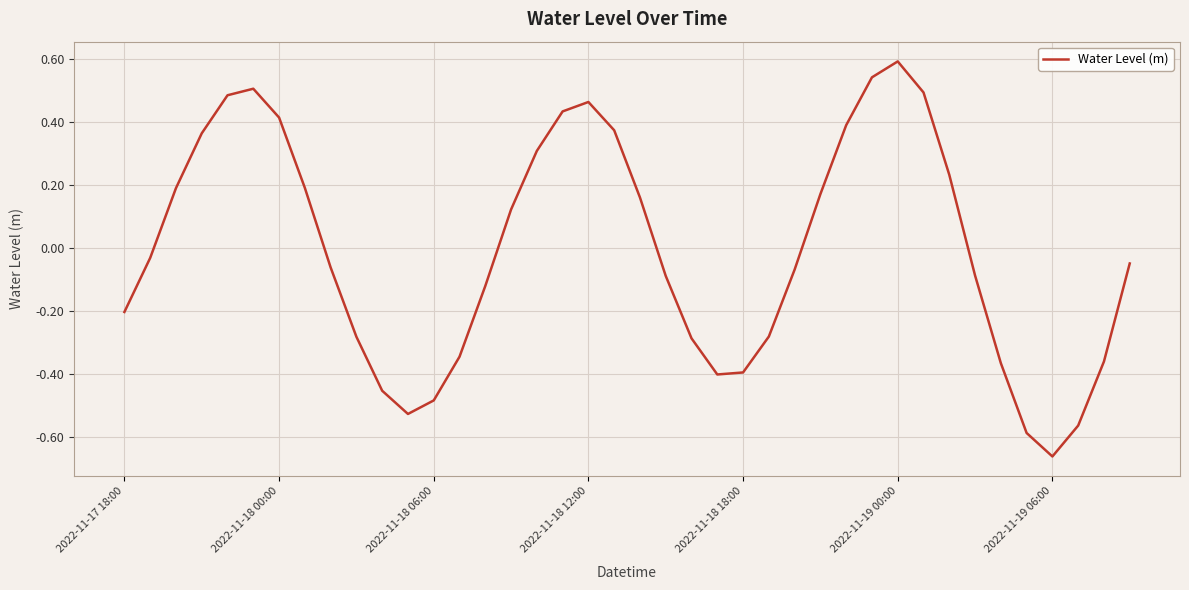

What is the difference between the maximum and minimum values?

1.3